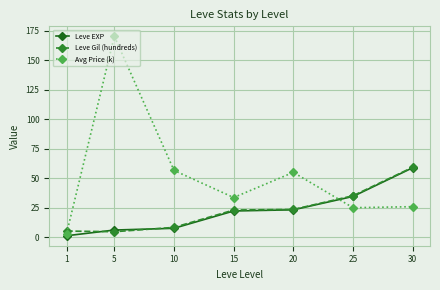

What is the approximate value of Leve EXP at 10?

7.7